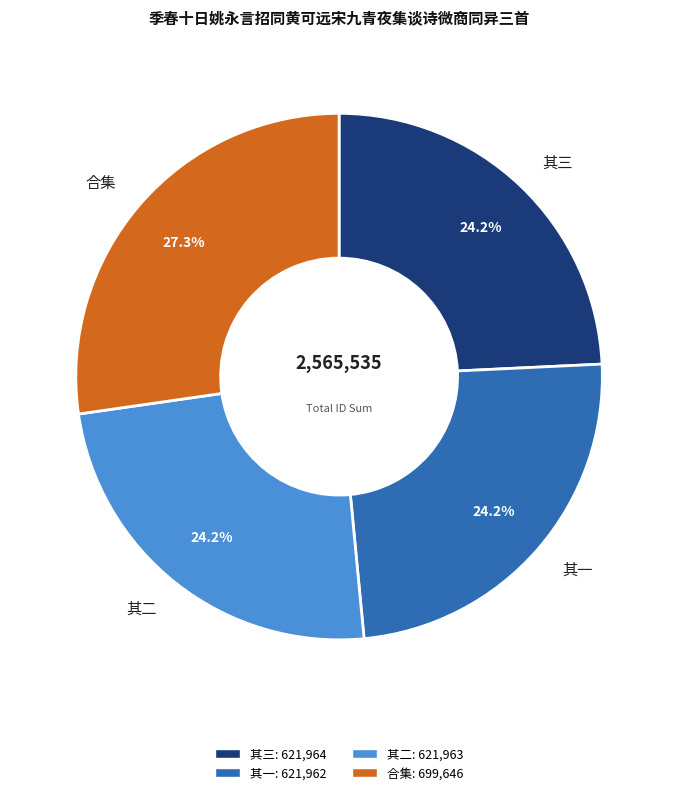

Approximately how many times larger is the value at 其二 compared to 其一?

1.0